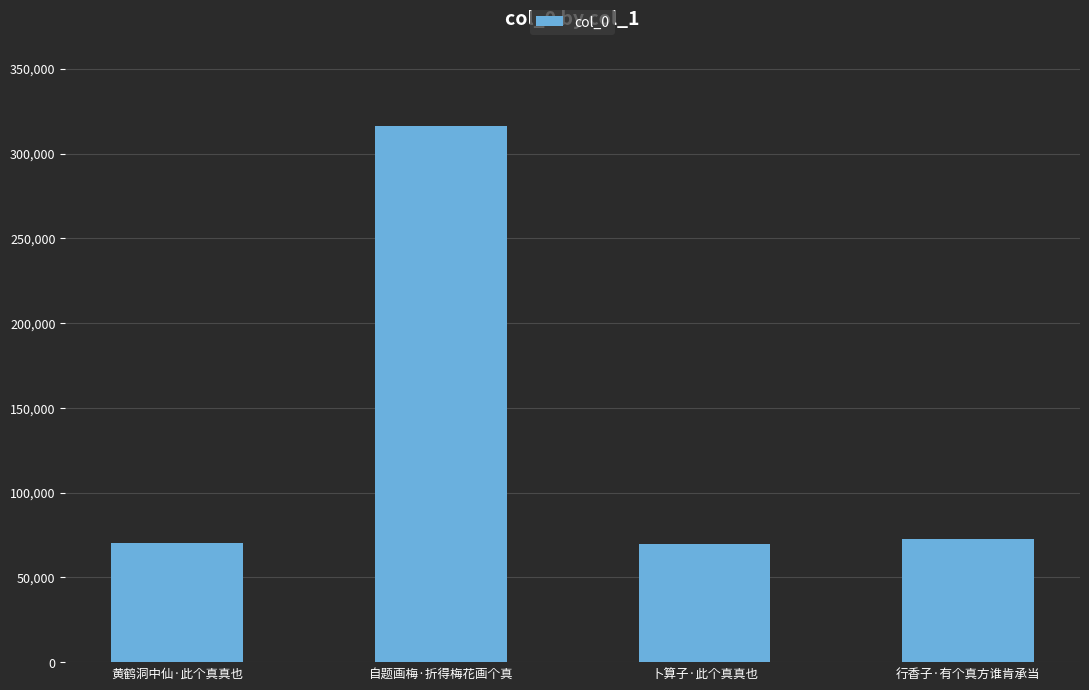

What is the smallest value displayed?

69883